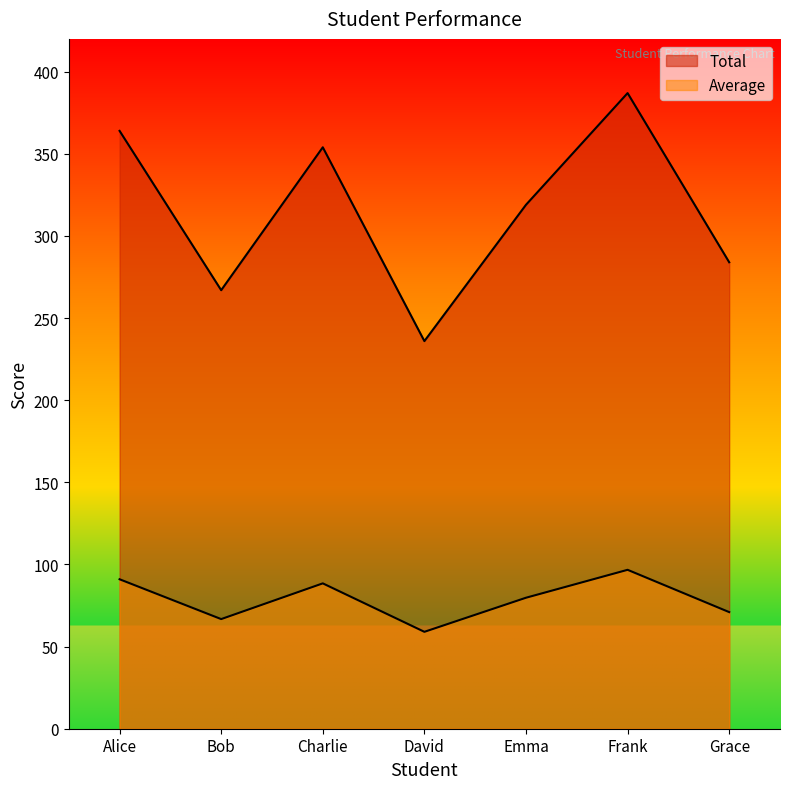

At which category does Total reach its first local valley?

Bob